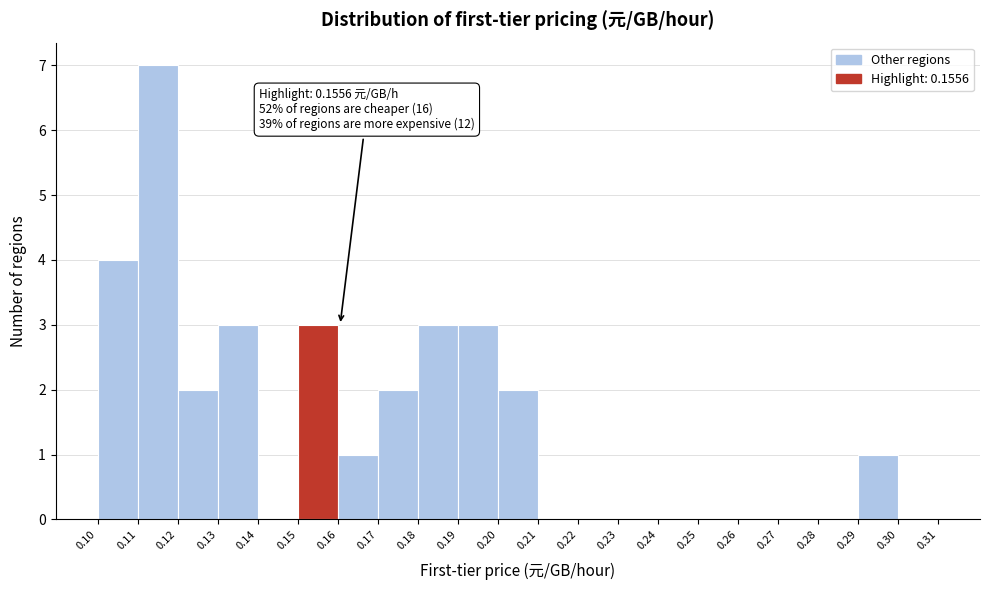

Over which range of the x-axis is the bar tallest?

0.11 to 0.12